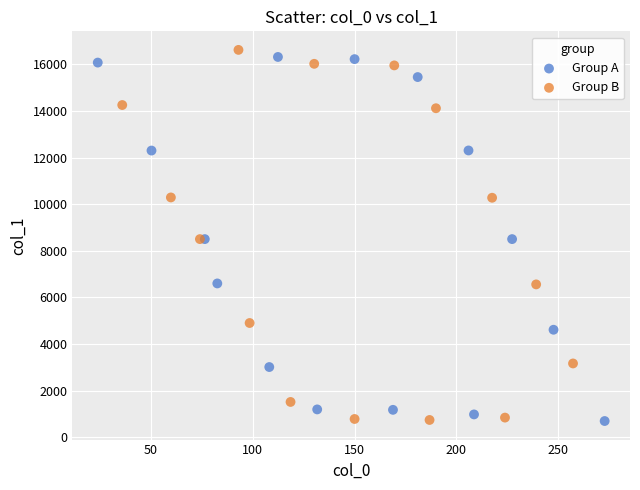

What are all the series names shown in the legend?

Group A, Group B